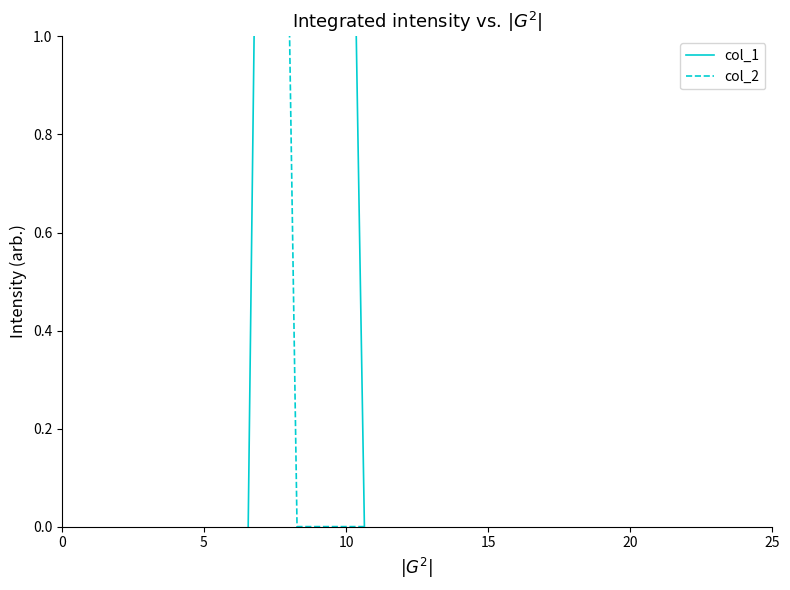

The col_2 series shows 3.1 at 5. True or false?

False